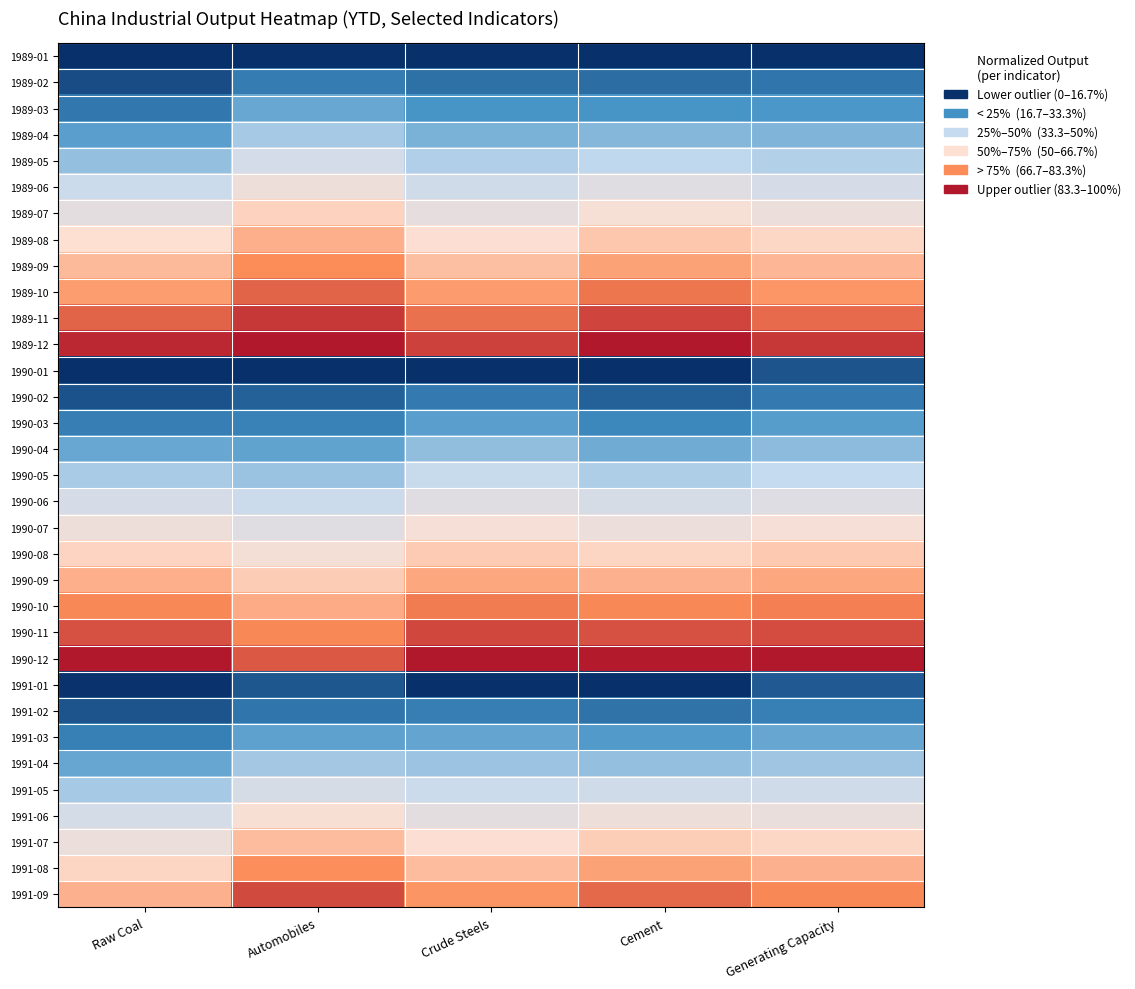

How many distinct data groups are displayed?

33